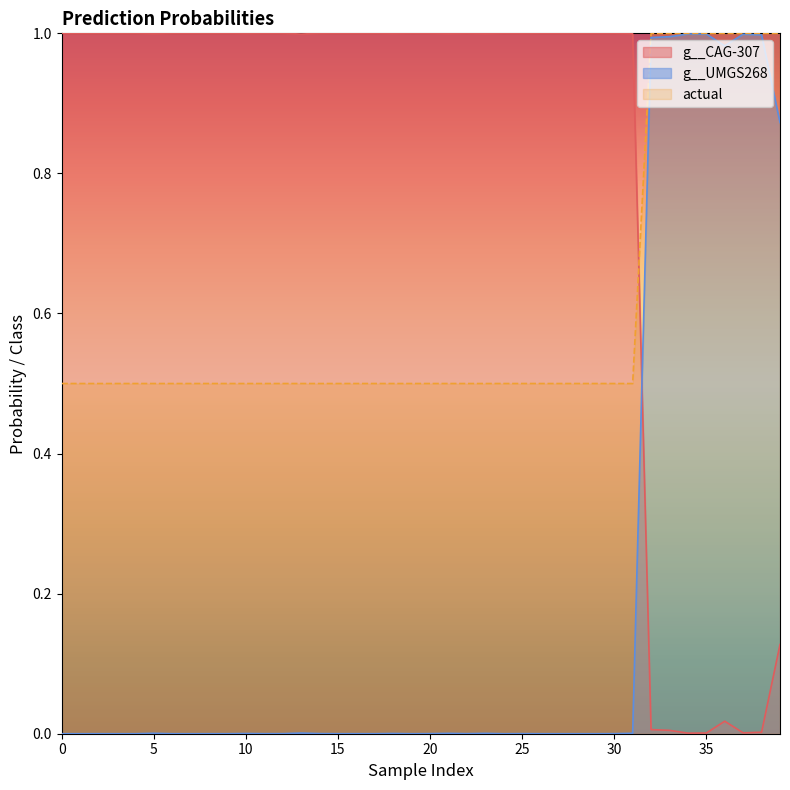

Which series has the largest total across all categories?

g__CAG-307